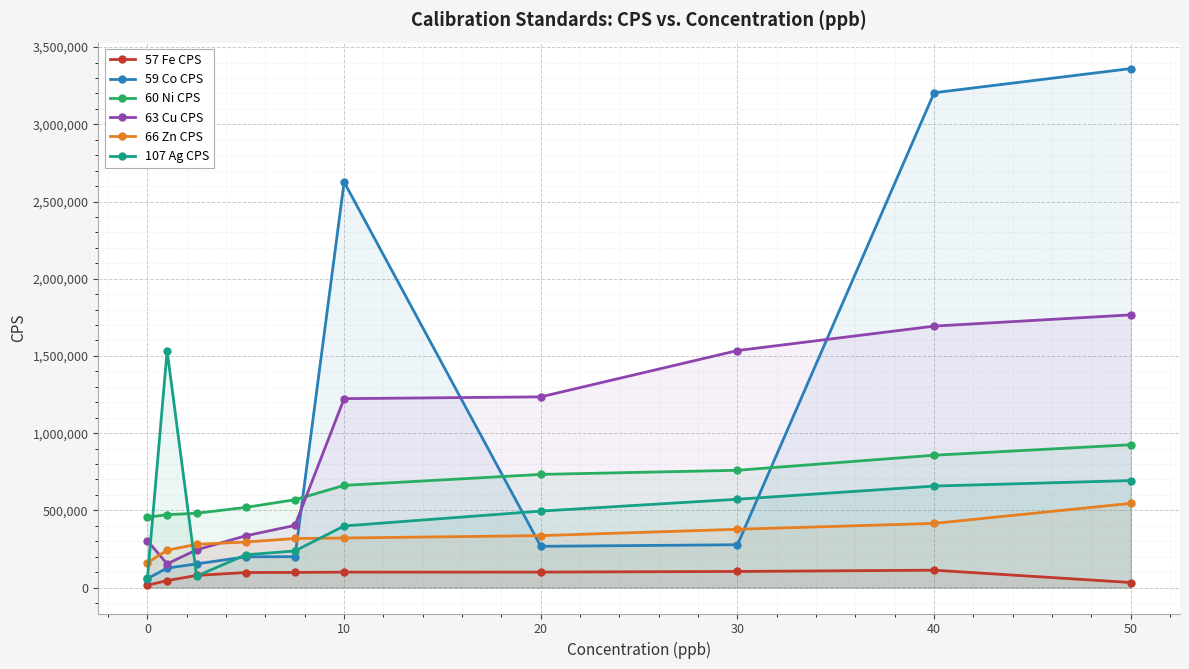

What is the total value across all series at 40?

6940172.1